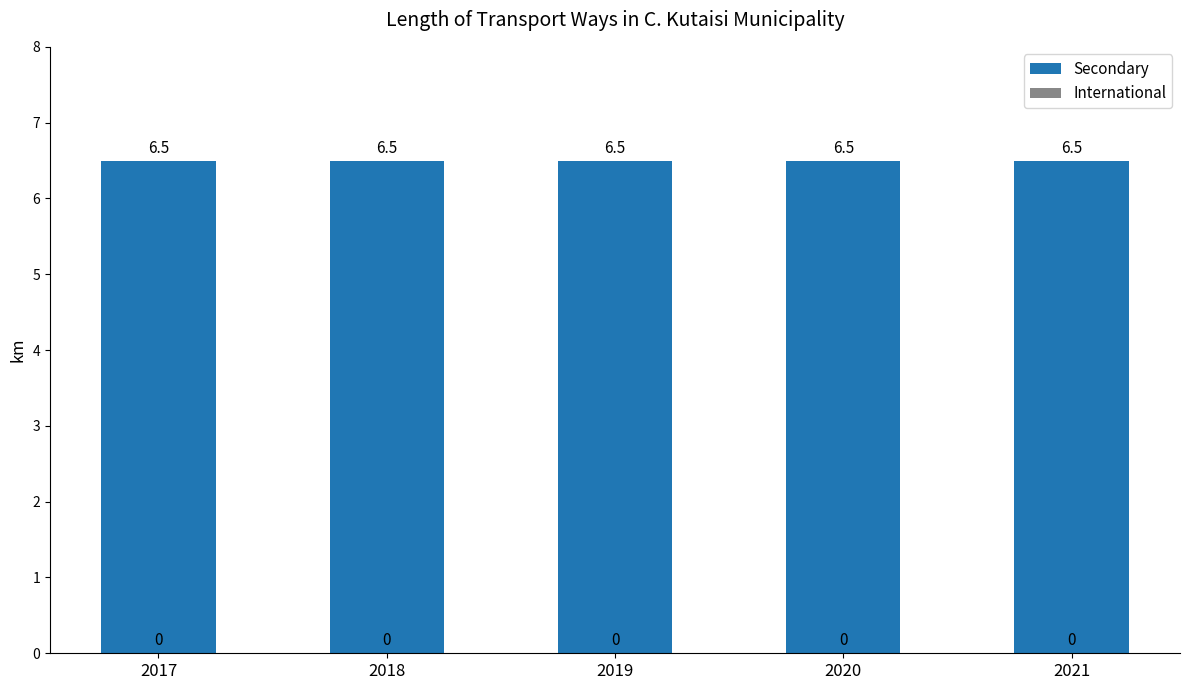

The value of International at 2021 is 0.0. True or false?

True